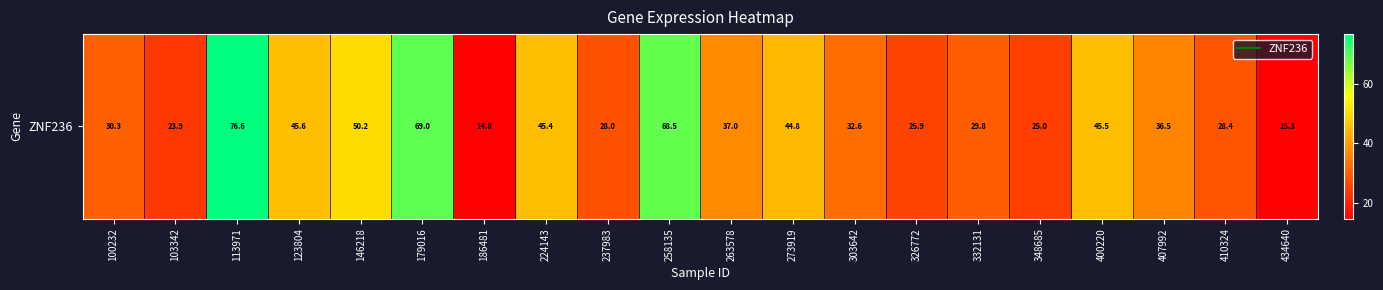

Reading left to right, transcribe all the data shown in this chart.

100232=30.3	103342=23.9	113971=76.6	123804=45.6	146218=50.2	179016=69.0	186481=14.8	224143=45.4	237983=28.0	258135=68.5	263578=37.0	273919=44.8	303642=32.6	326772=25.9	332131=29.8	348685=25.0	400220=45.5	407992=36.5	410324=28.4	434640=15.3